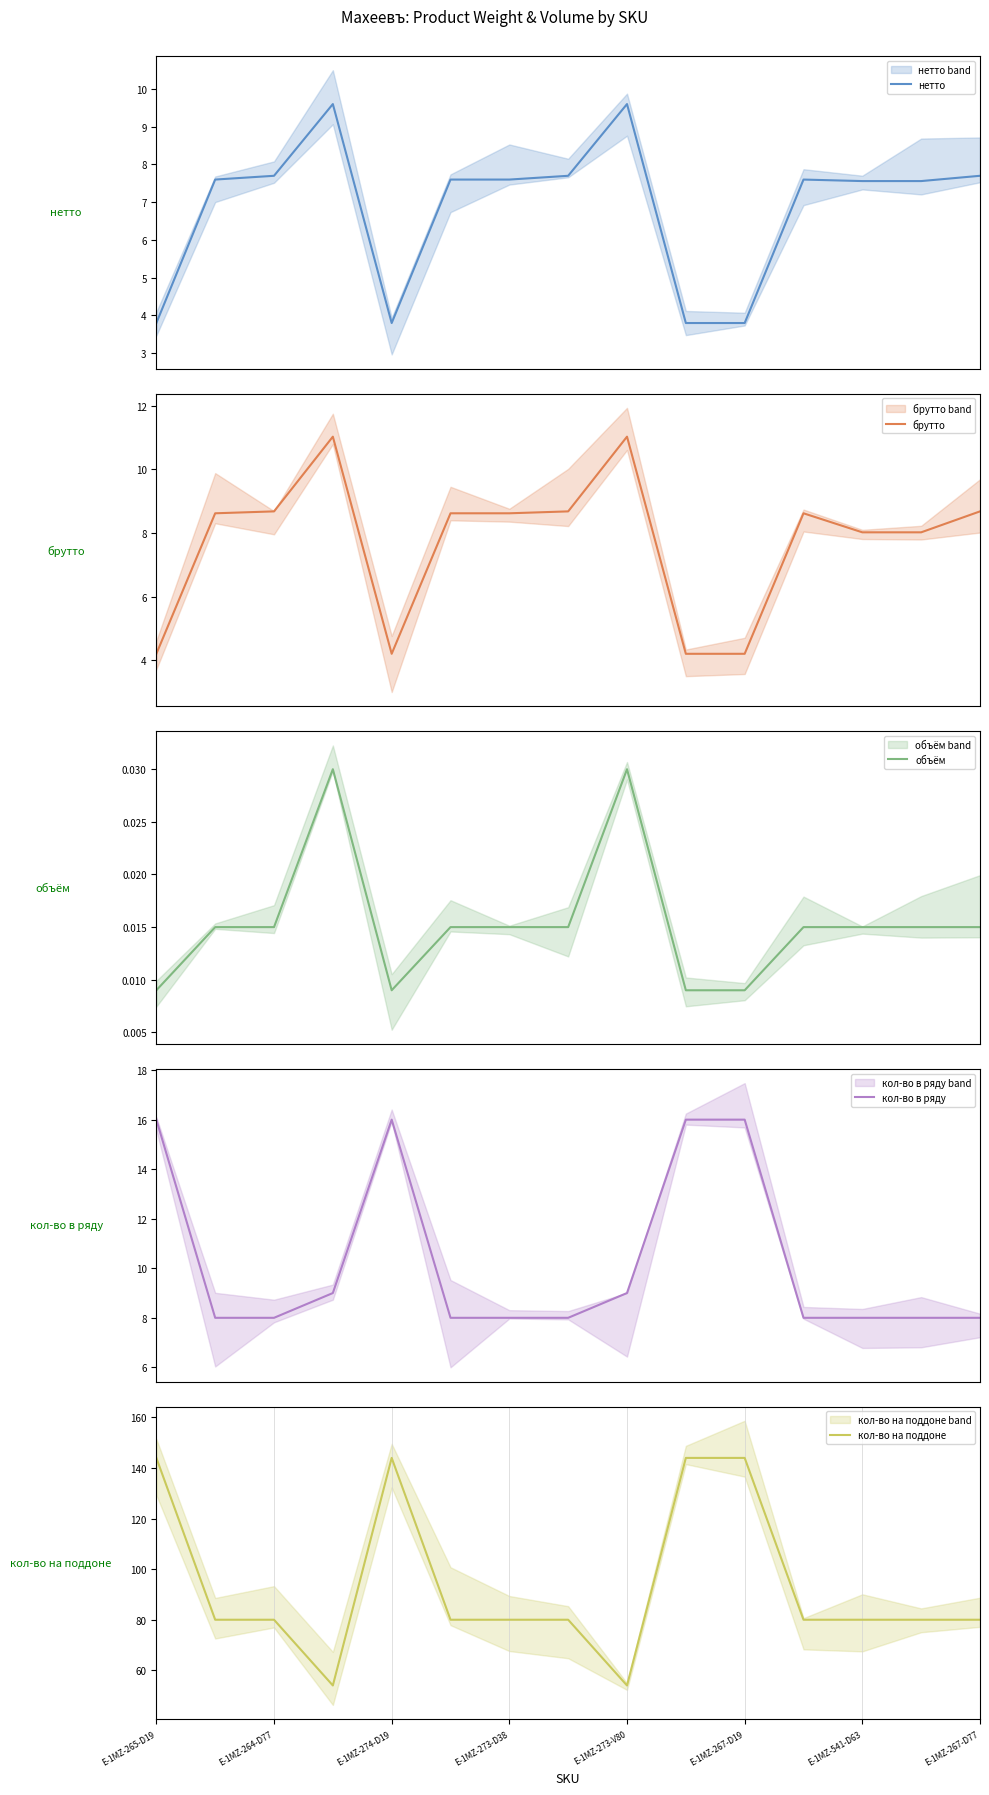

True or false: кол-во на поддоне has a value of 138 at E-1MZ-541-D63.

False